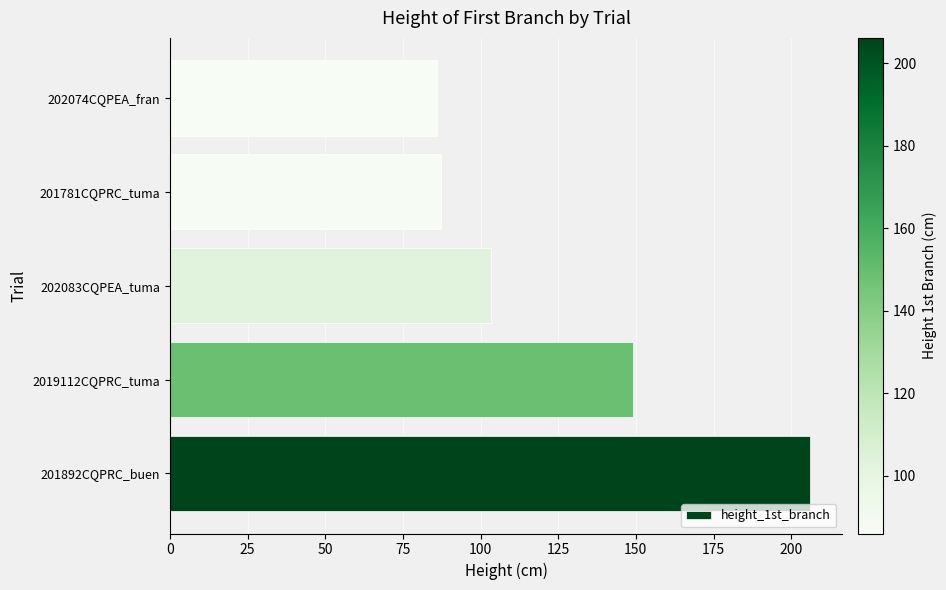

At which label is the value closest to 146?

2019112CQPRC_tuma